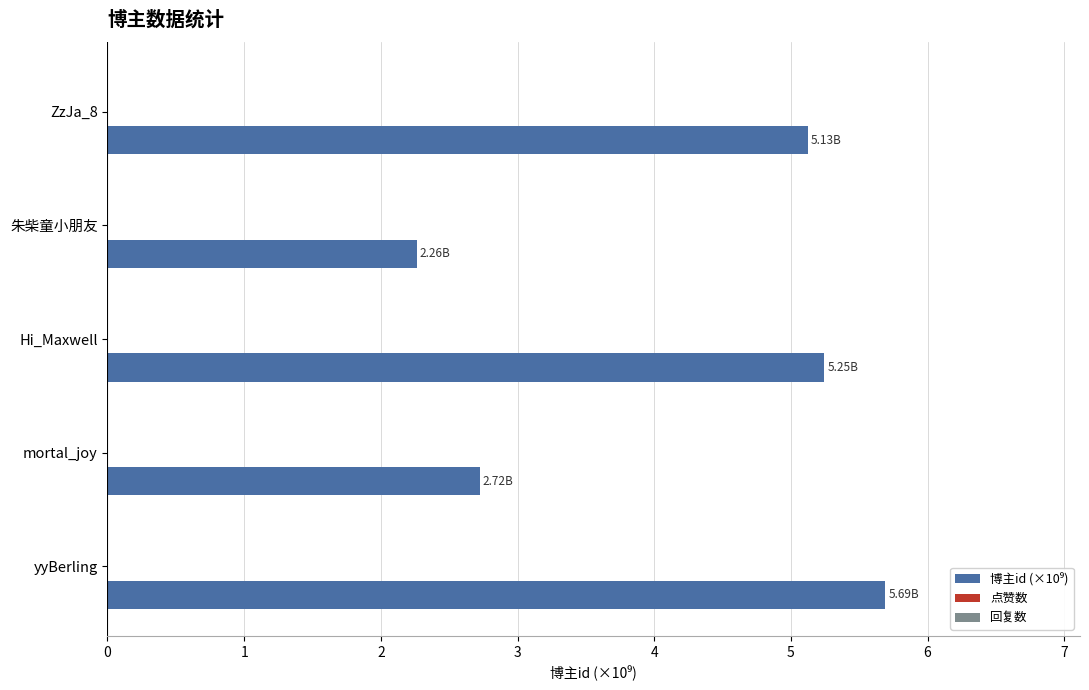

What is the label of the 2nd bar from the top?

朱柴童小朋友